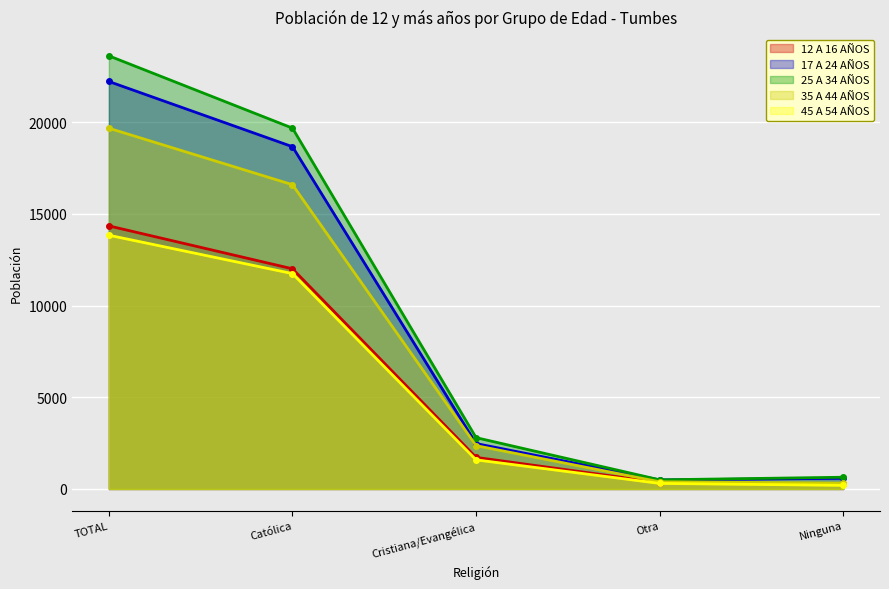

How many lines are shown in the chart?

5